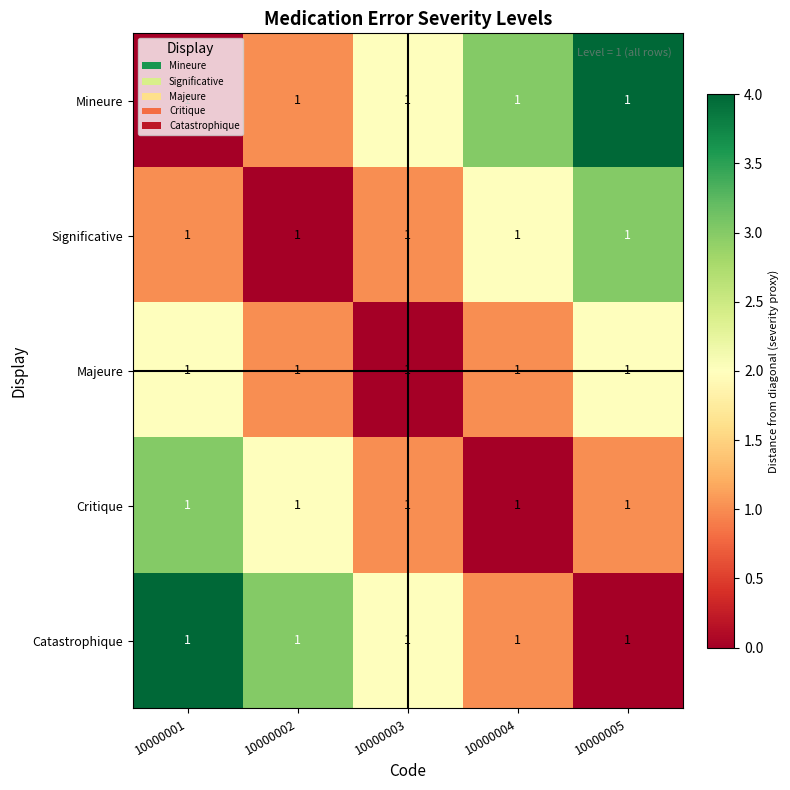

Which category has the lowest value in the Catastrophique series?

10000005